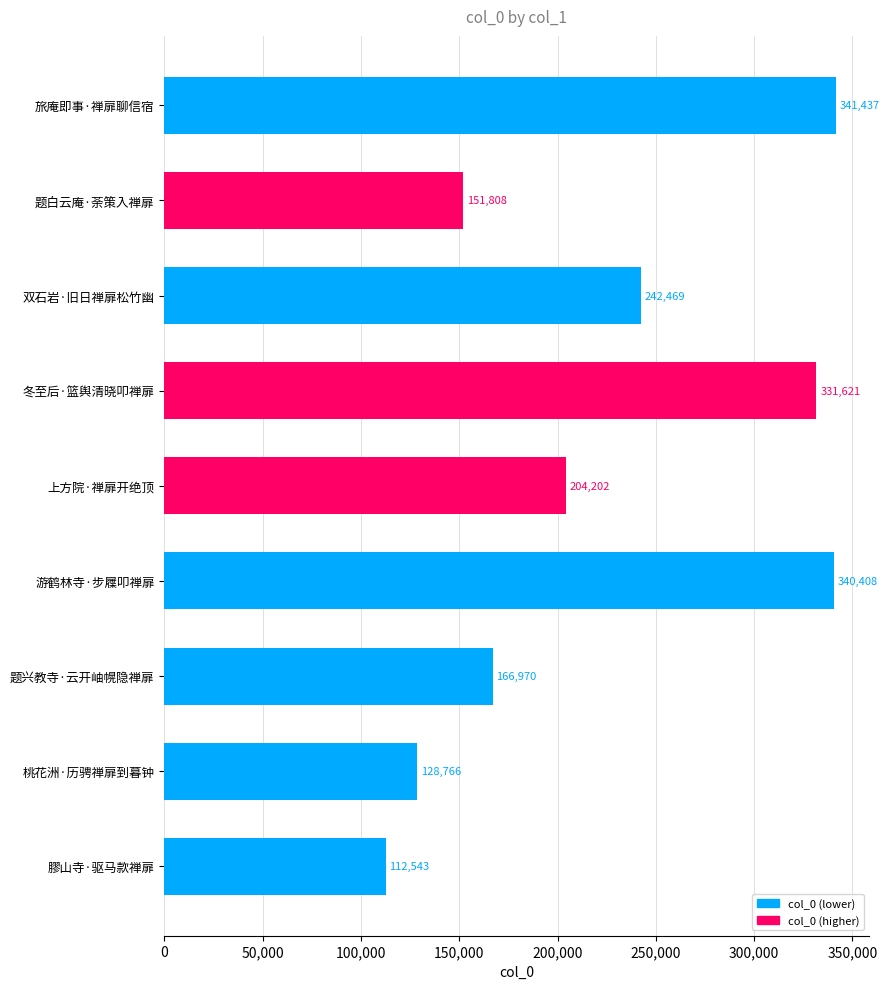

What is the difference between the values at 双石岩·旧日禅扉松竹幽 and 旅庵即事·禅扉聊信宿?

98968